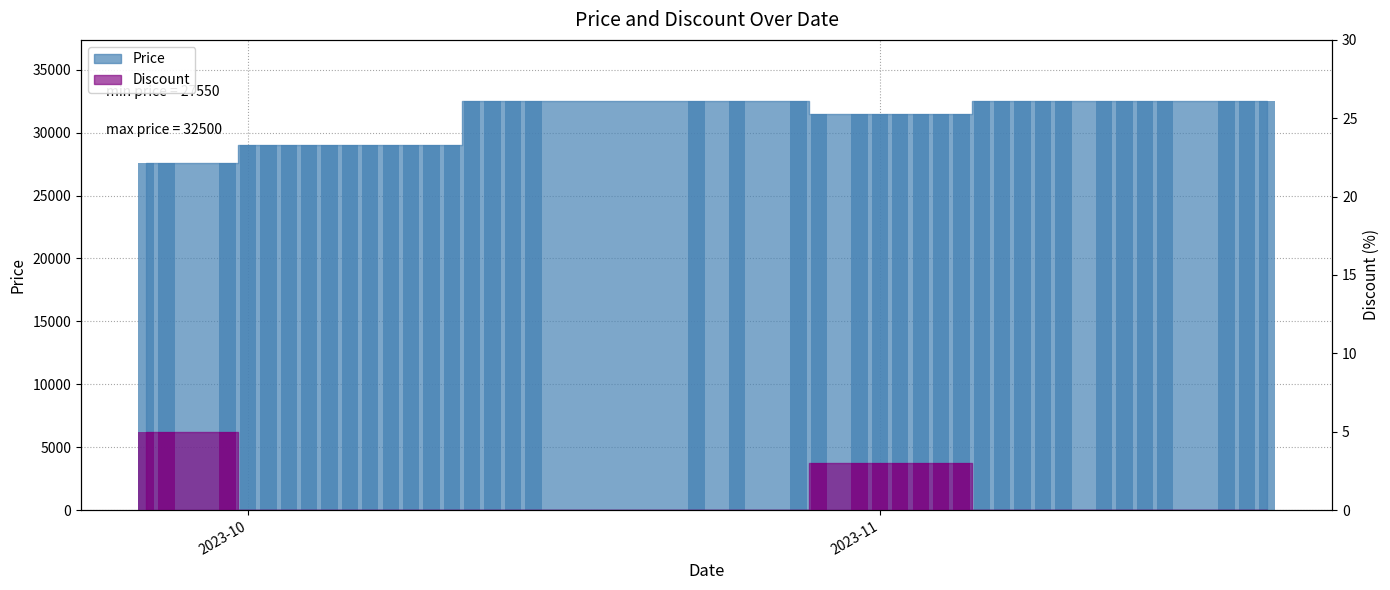

Is it true that Discount equals 0 at 2023-10-28?

True